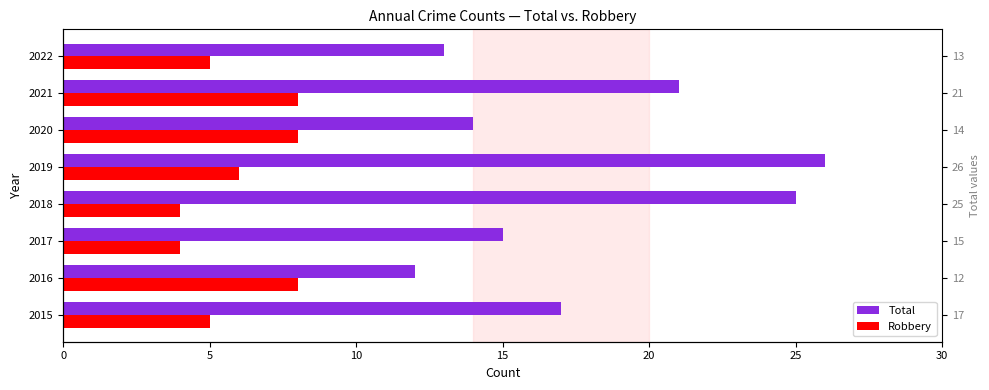

Which series has the widest spread of values?

Total